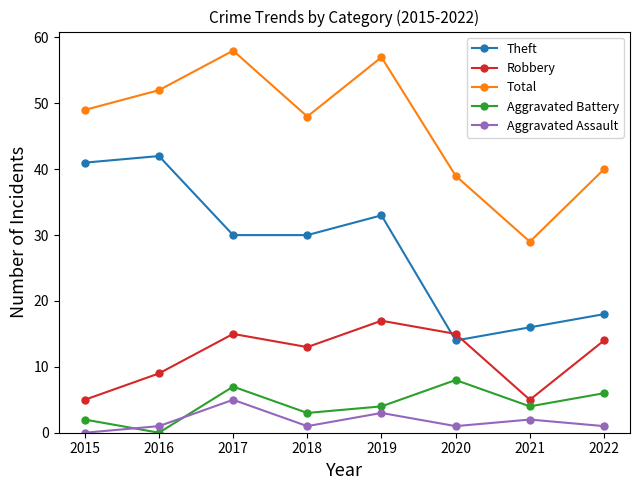

What value does the Theft series have at 2019, to the nearest 10?

30